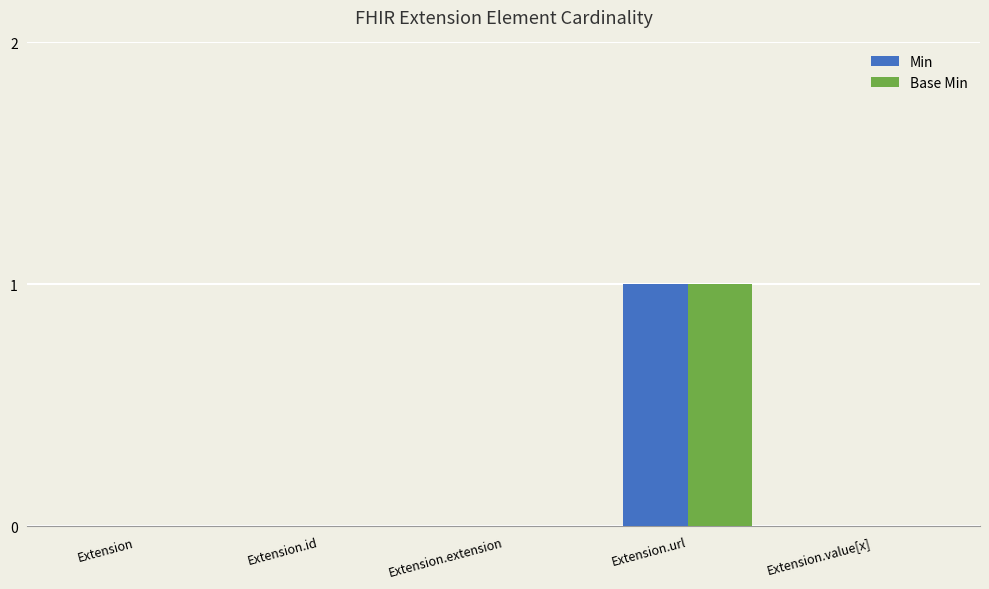

Reading right to left, transcribe all the data shown in this chart.

Min: 0	1	0	0	0
Base Min: 0	1	0	0	0